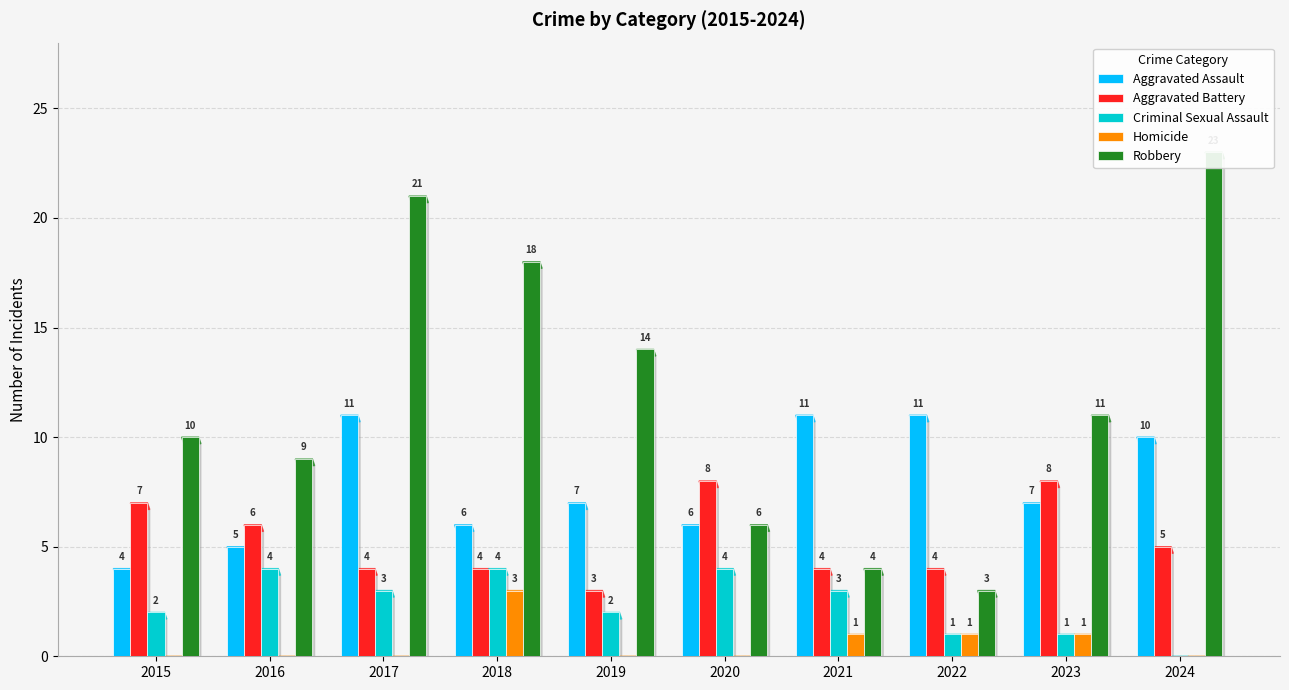

At which label is Criminal Sexual Assault closest to 2?

2015